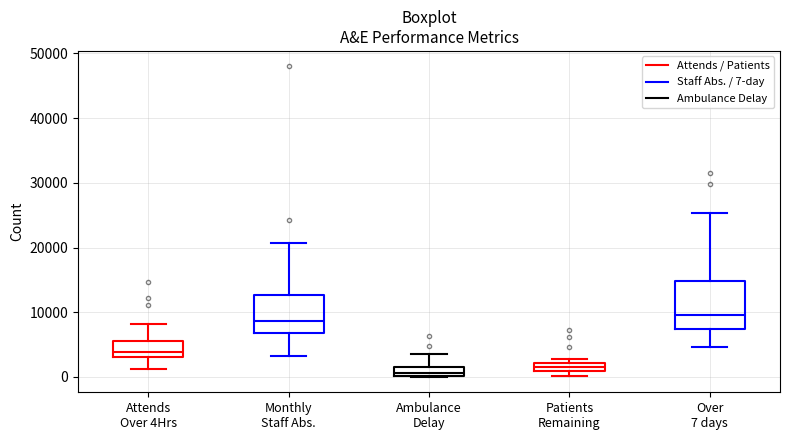

Which box is the tallest, from its lower edge to its upper edge?

Over 7 days